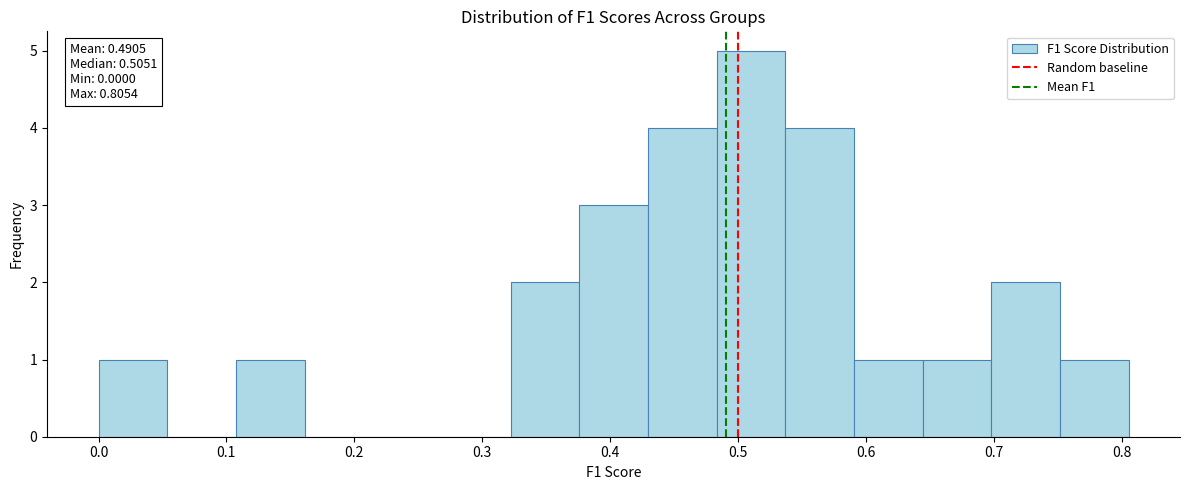

Which range on the x-axis has the tallest bar?

0.48 to 0.54